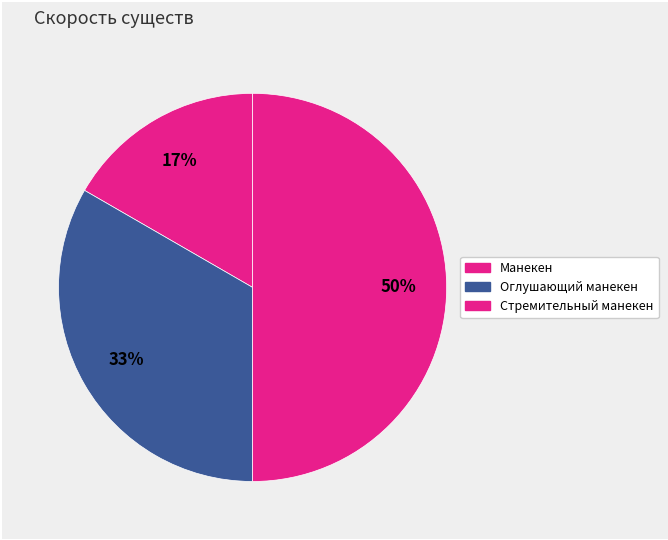

How many segments does this pie chart have?

3